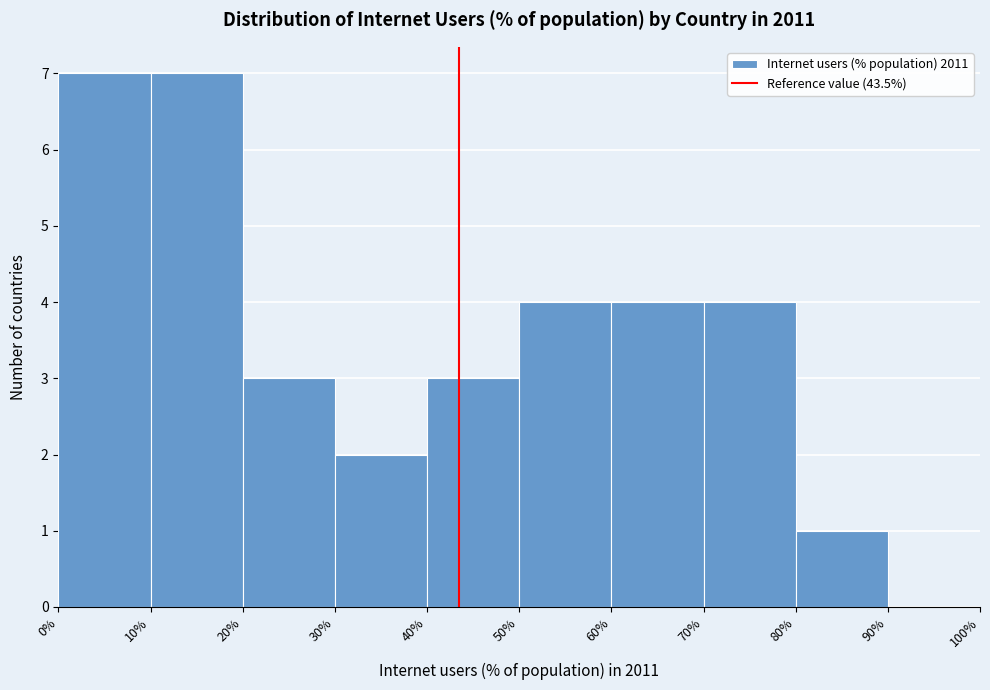

Reading left to right, transcribe this chart: for each bar, give the range it covers on the x-axis and its height. The values are not printed on the chart, so give them approximately, as read against the axis.

0% to 10%: 7
10% to 20%: 7
20% to 30%: 3
30% to 40%: 2
40% to 50%: 3
50% to 60%: 4
60% to 70%: 4
70% to 80%: 4
80% to 90%: 1
90% to 100%: 0